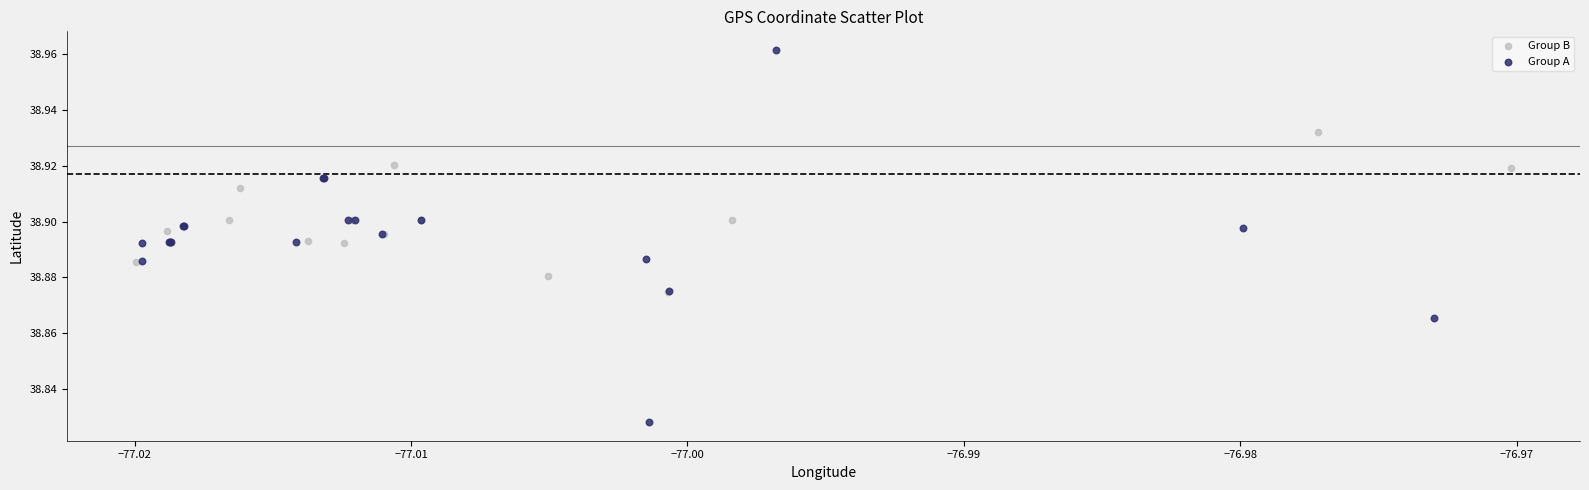

Which series contains the highest Y value?

Group A